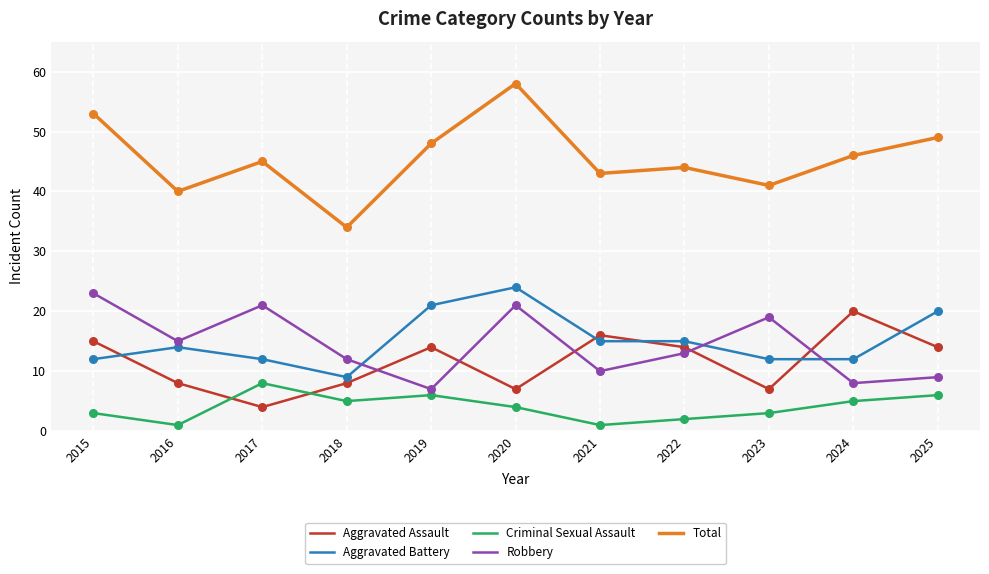

At which category is the sum across all series the highest?

2020